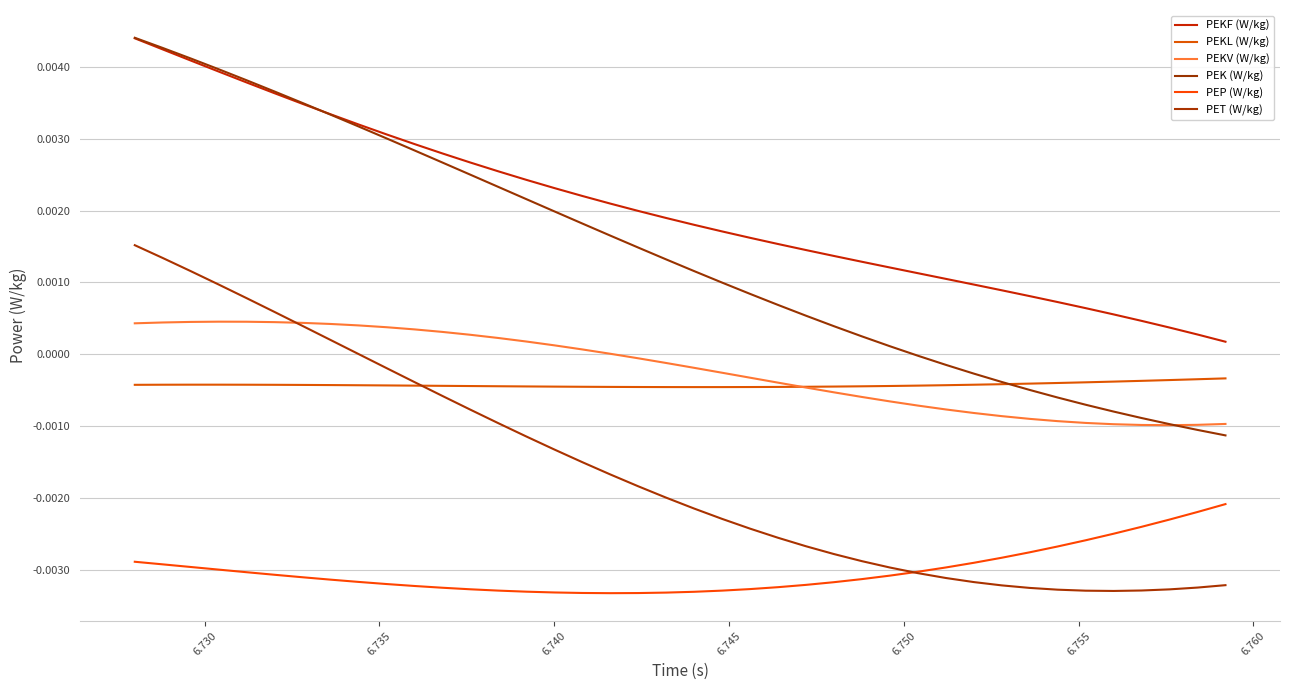

List the series in order of their peak value, highest first.

PEK (W/kg), PEKF (W/kg), PET (W/kg), PEKV (W/kg), PEKL (W/kg), PEP (W/kg)